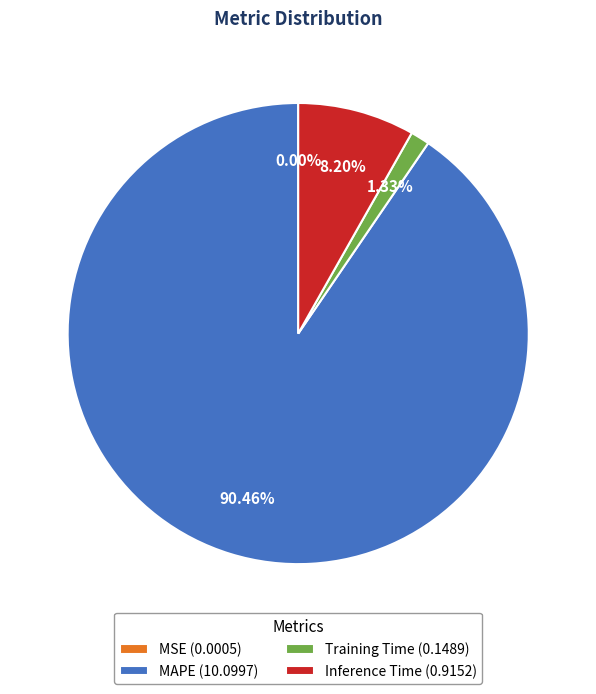

Between MAPE (10.0997) and Training Time (0.1489), which is larger?

MAPE (10.0997)